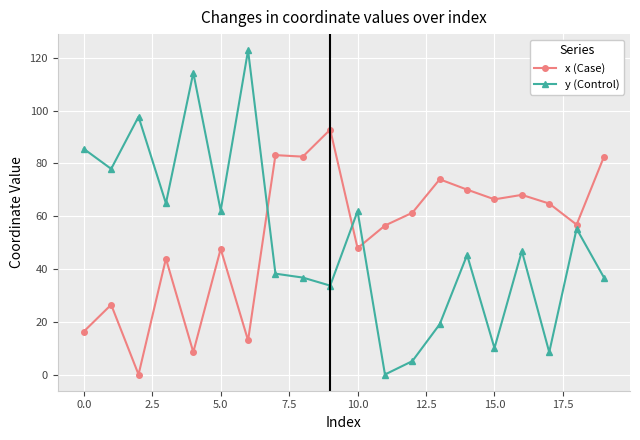

After their last crossing, which series has the higher values: y (Control) or x (Case)?

x (Case)